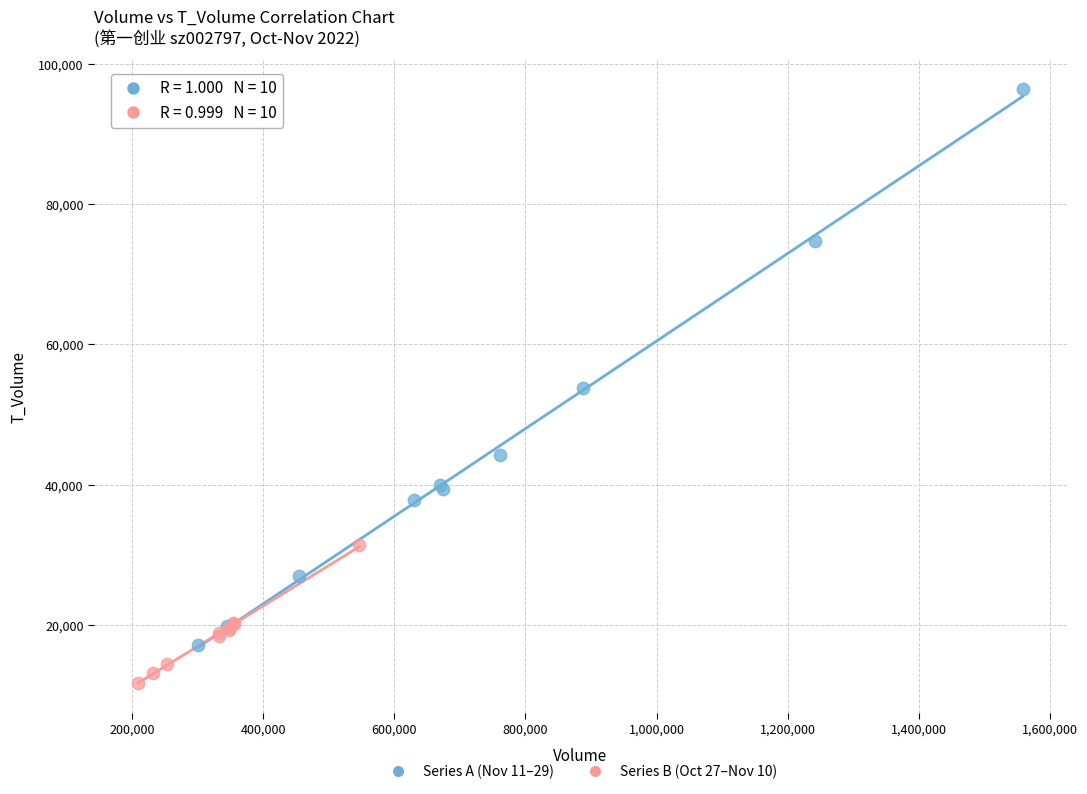

Which series contains the lowest Y value?

Series B (Oct 27–Nov 10)